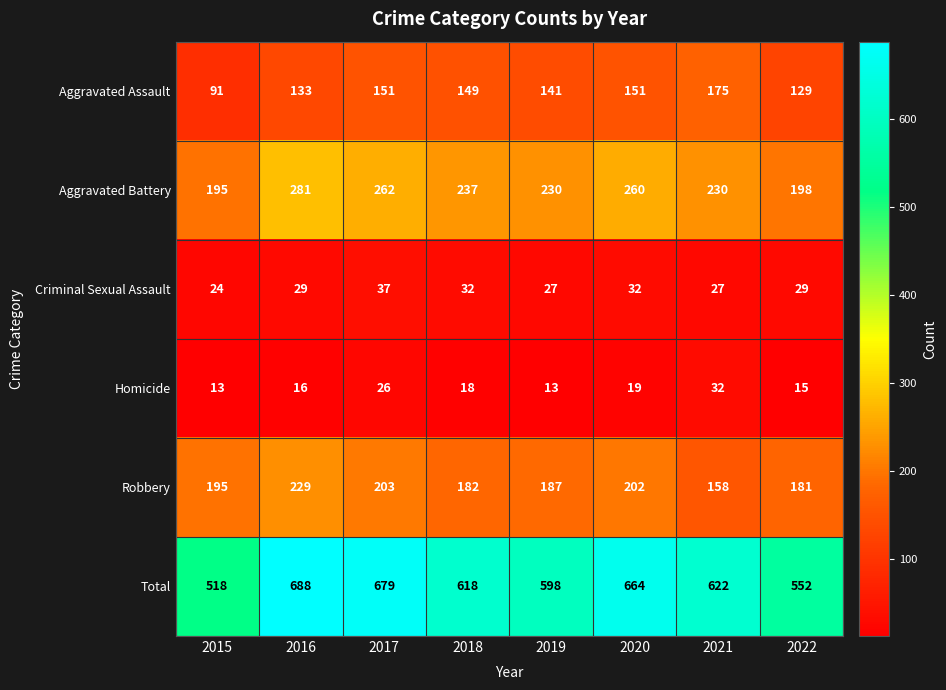

List the series in order of their peak value, highest first.

Total, Aggravated Battery, Robbery, Aggravated Assault, Criminal Sexual Assault, Homicide